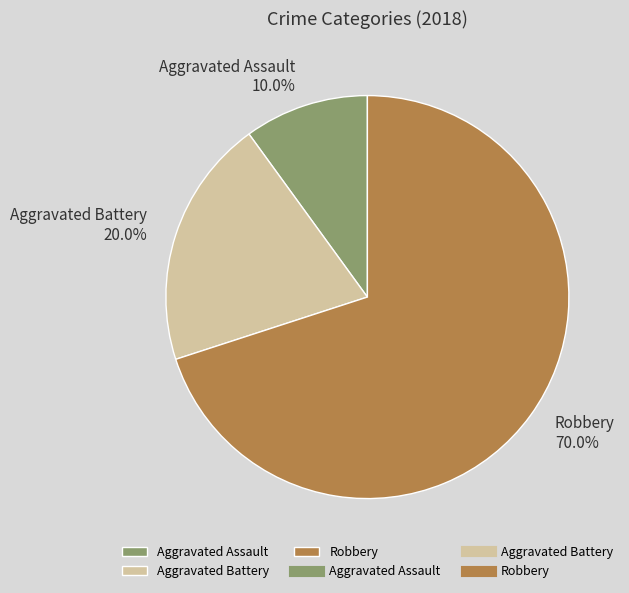

Count the number of slices in the pie.

3